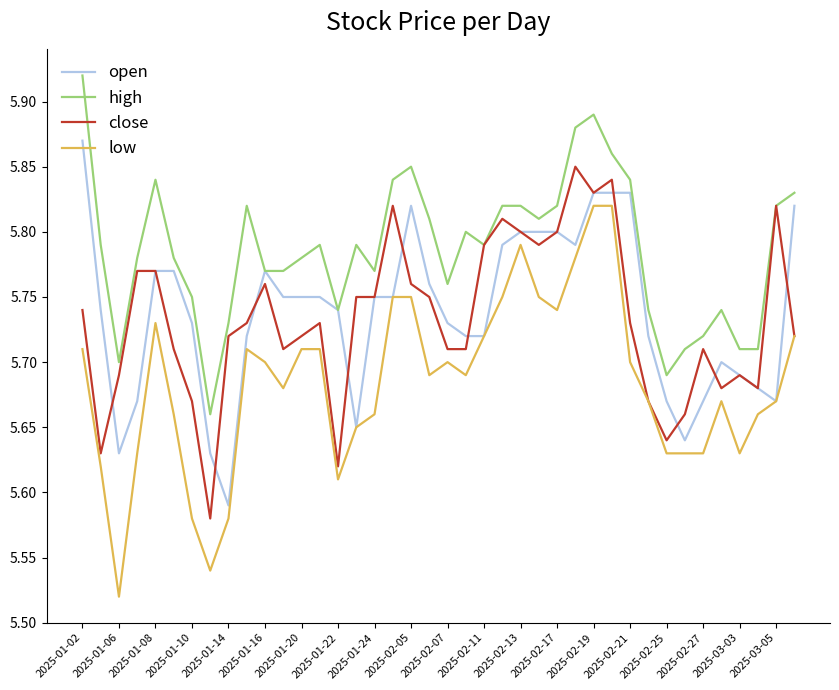

True or false: low and high intersect in this chart.

False